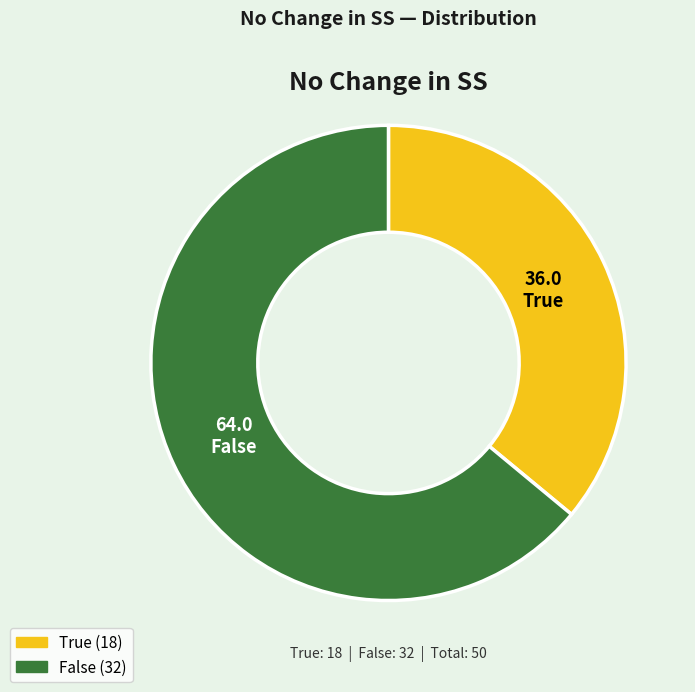

Count the number of slices in the pie.

2